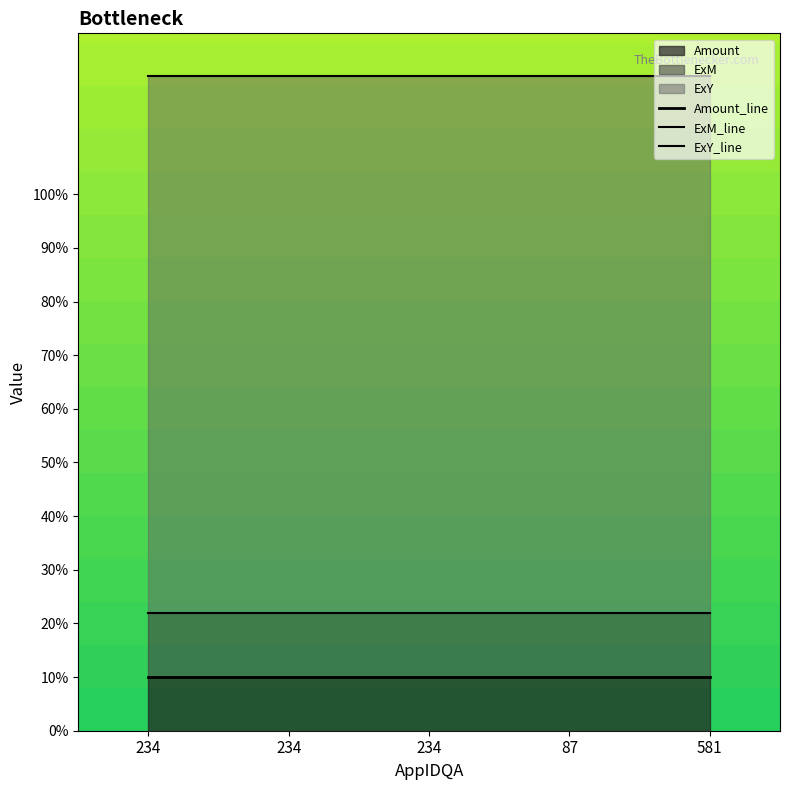

What is the label of the 1st point from the right?

581